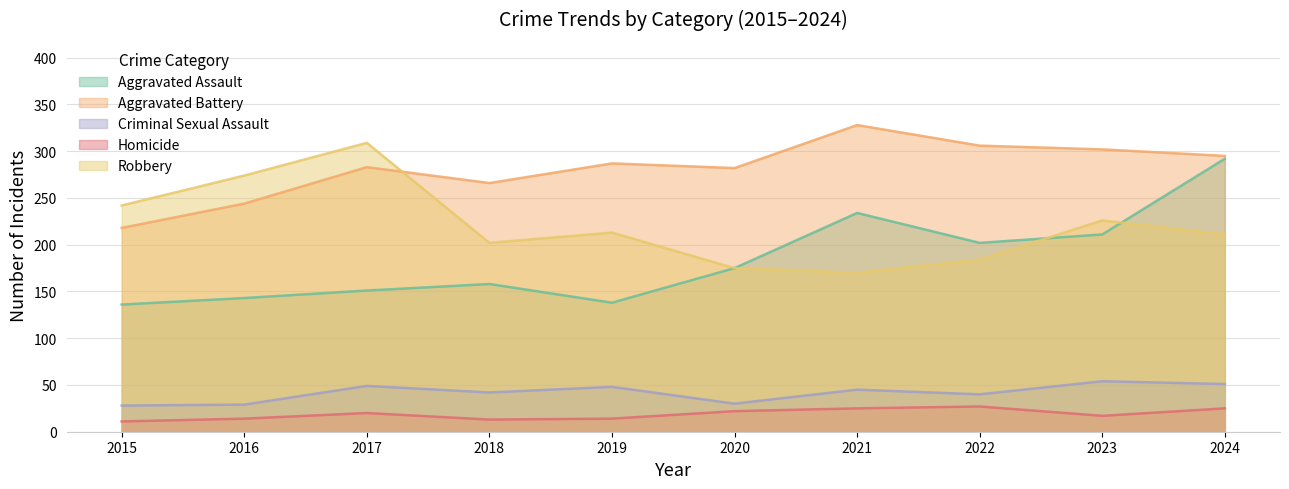

What is the value of the Criminal Sexual Assault point at the 7th from the left?

45